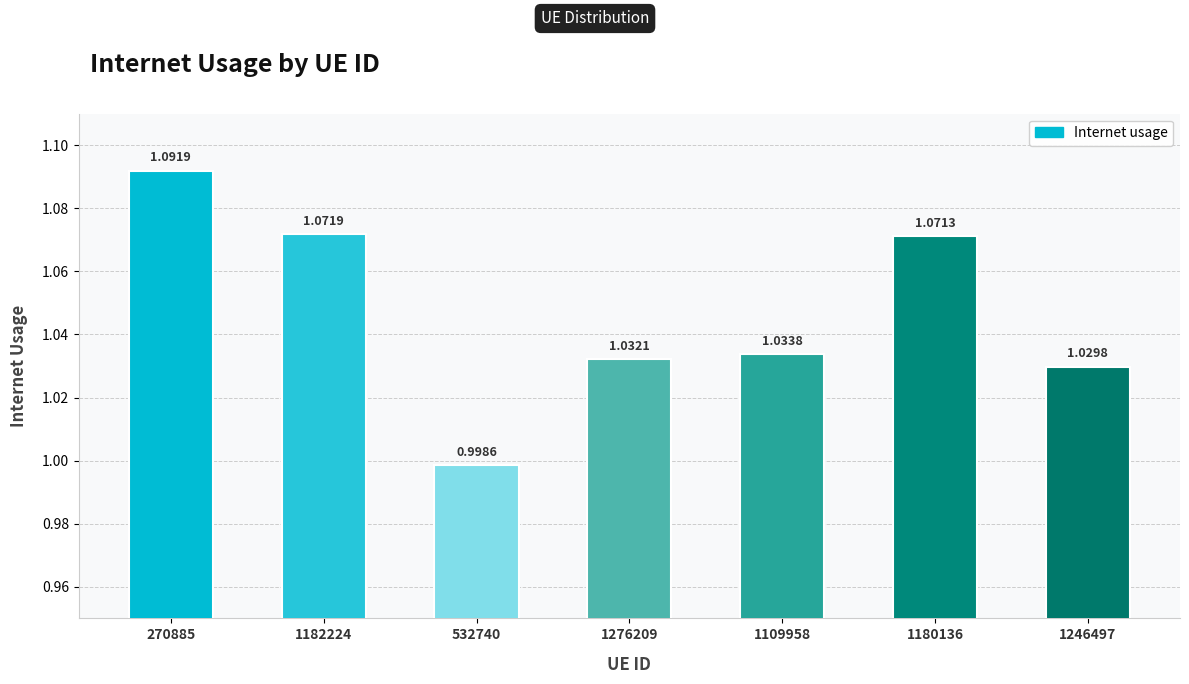

Rank the categories by value from lowest to highest.

532740, 1246497, 1276209, 1109958, 1180136, 1182224, 270885